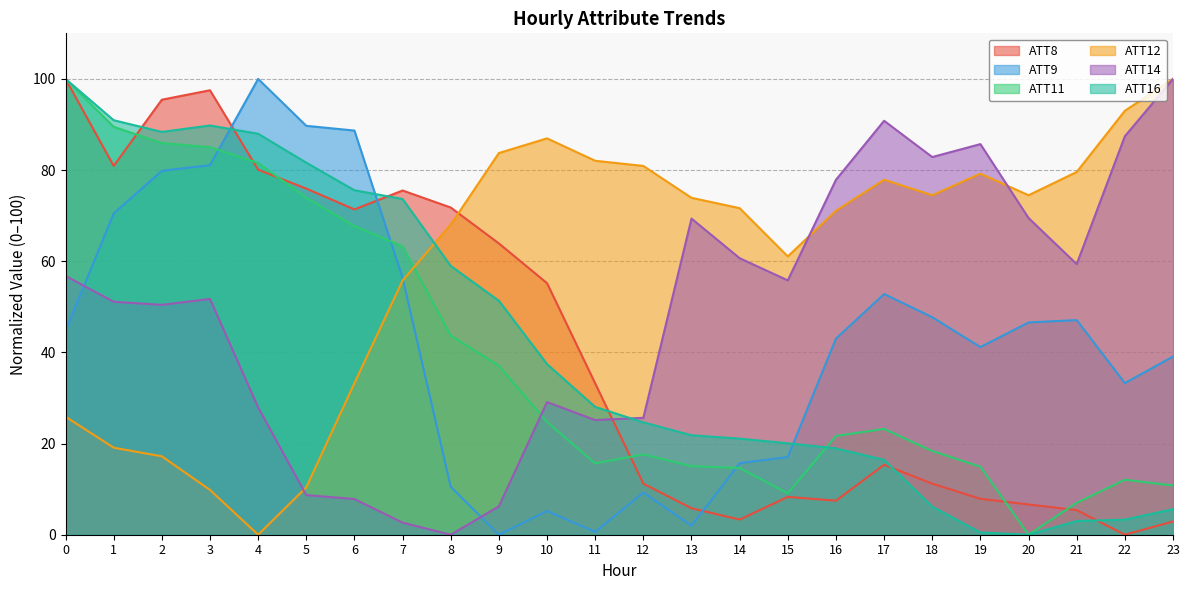

Between 16 and 19, which is larger?

19